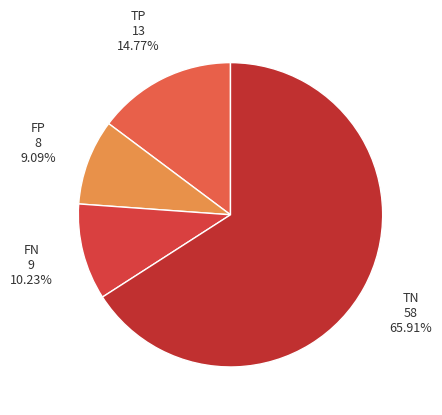

To the nearest percent, what portion does TP represent?

15%